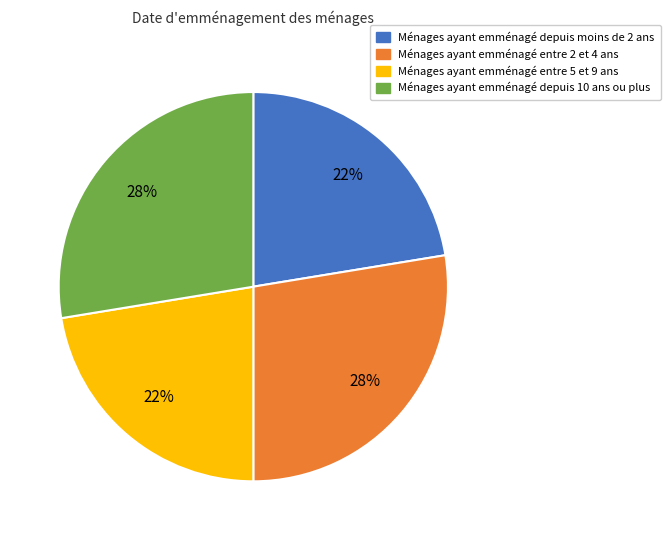

Is Ménages ayant emménagé entre 2 et 4 ans the majority of the pie?

No